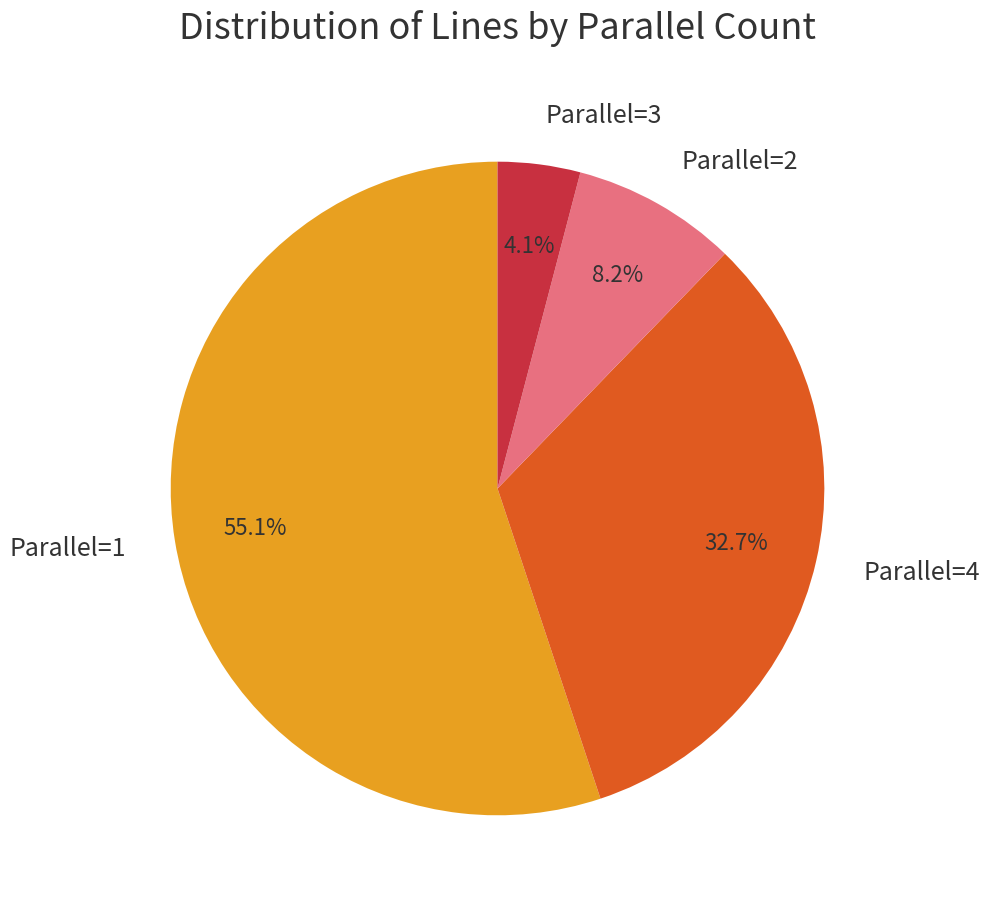

Which category has the biggest portion of the pie?

Parallel=1